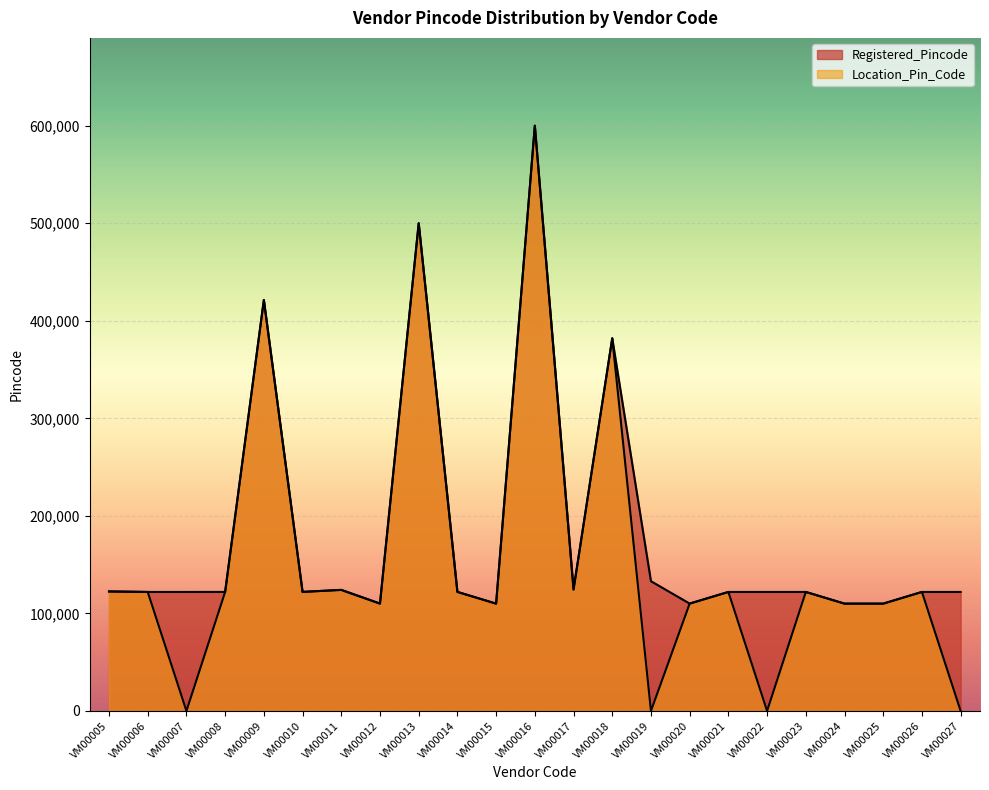

How many categories are shown in the chart?

23